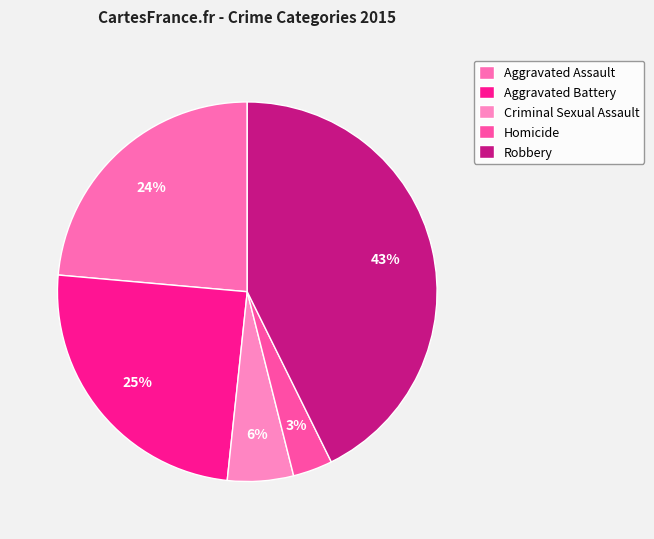

Rank the categories by value from lowest to highest.

Homicide, Criminal Sexual Assault, Aggravated Assault, Aggravated Battery, Robbery